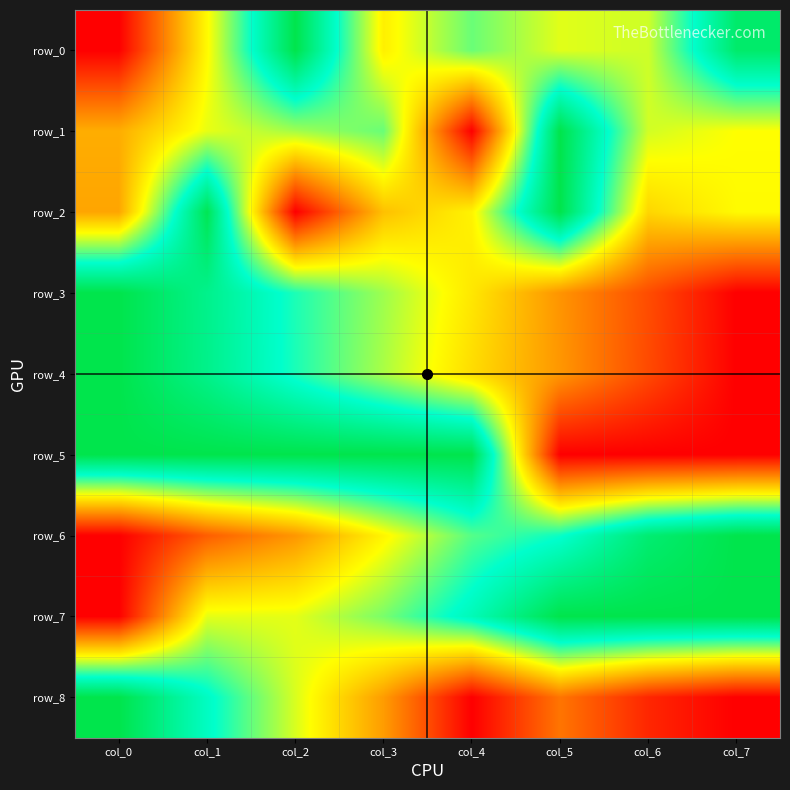

What is the maximum value shown in the chart?

1.0